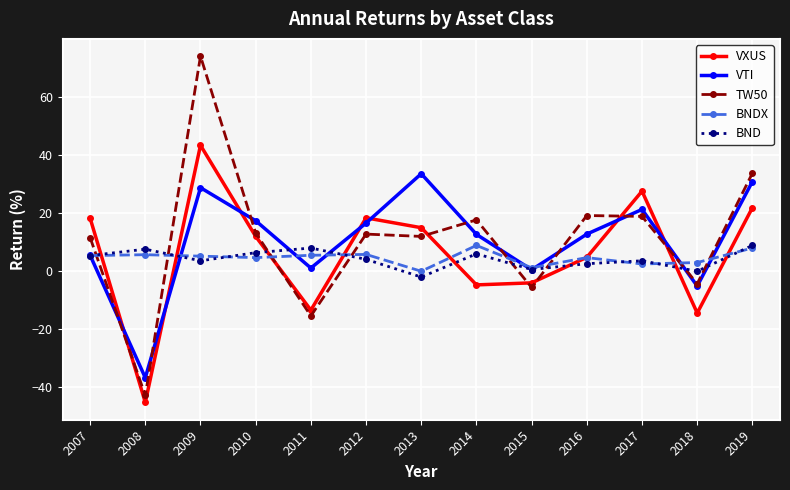

Where is the first local minimum for VXUS?

2008